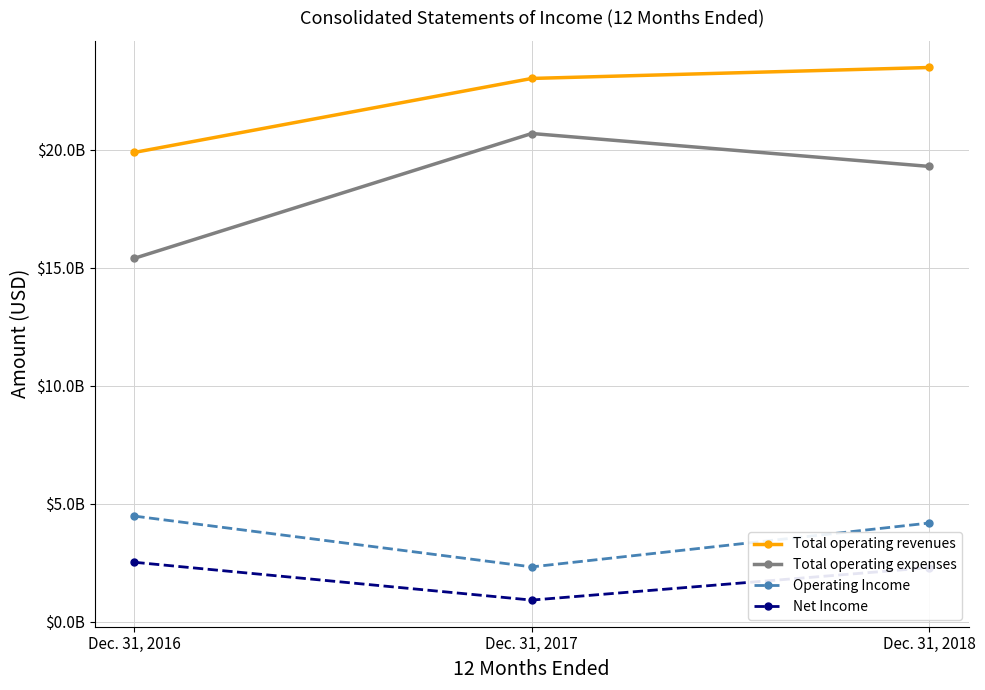

List the labels in order of Total operating expenses value, smallest first.

Dec. 31, 2016, Dec. 31, 2018, Dec. 31, 2017